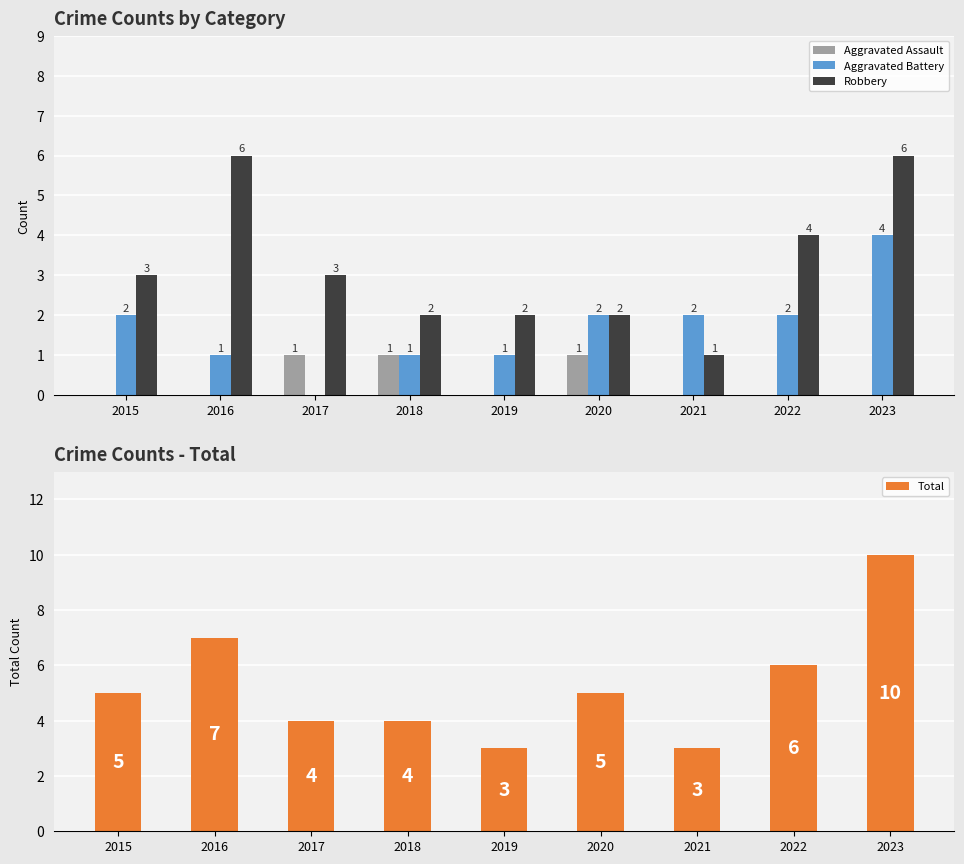

True or false: Aggravated Battery has a value of 6 at 2023.

False